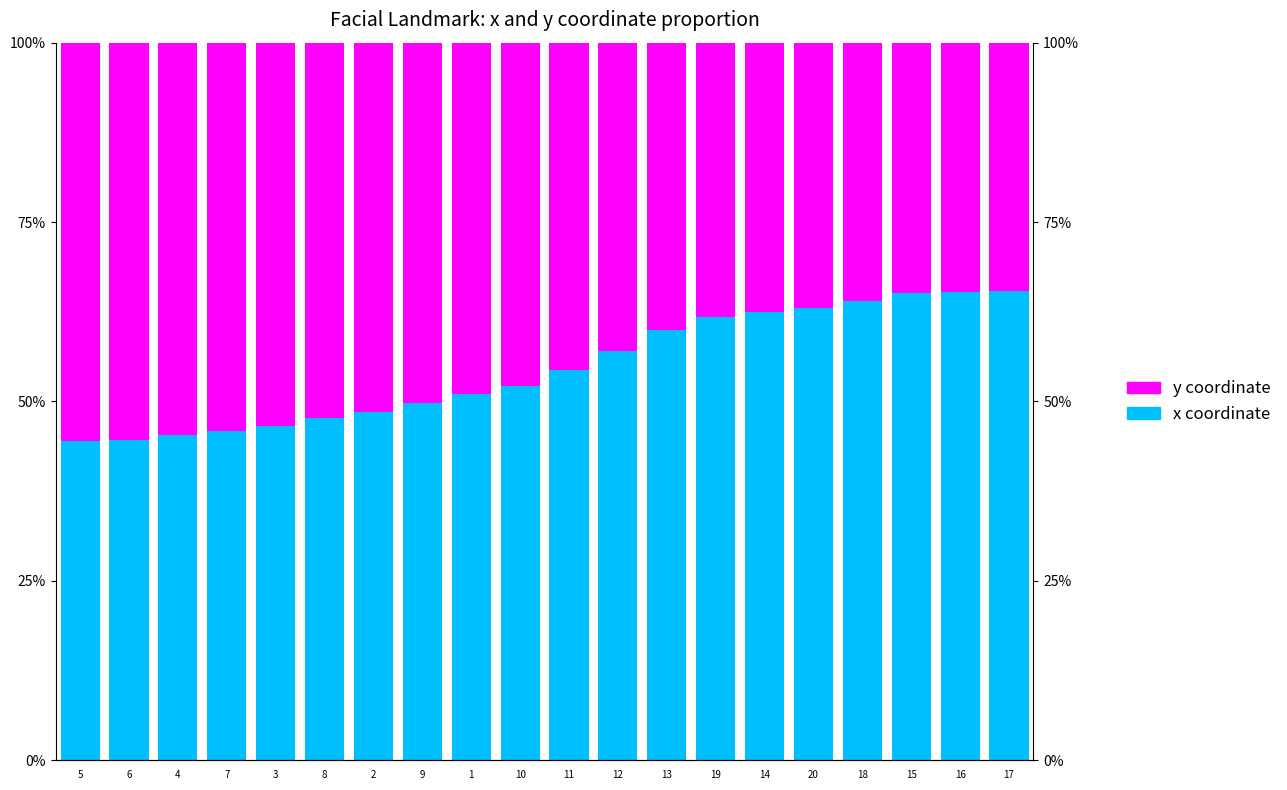

Reading right to left, transcribe all the data shown in this chart.

x (Not FSM eligible style): 65.4	65.3	65.1	64.0	63.1	62.4	61.7	59.9	57.0	54.5	52.2	51.1	49.8	48.6	47.7	46.6	45.8	45.3	44.6	44.5
y (FSM eligible style): 34.6	34.7	34.9	36.0	36.9	37.6	38.3	40.1	43.0	45.5	47.8	48.9	50.2	51.4	52.3	53.4	54.2	54.7	55.4	55.5